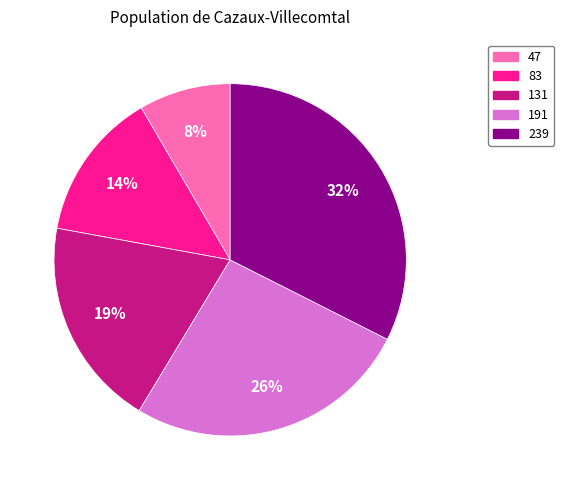

How many segments does this pie chart have?

5